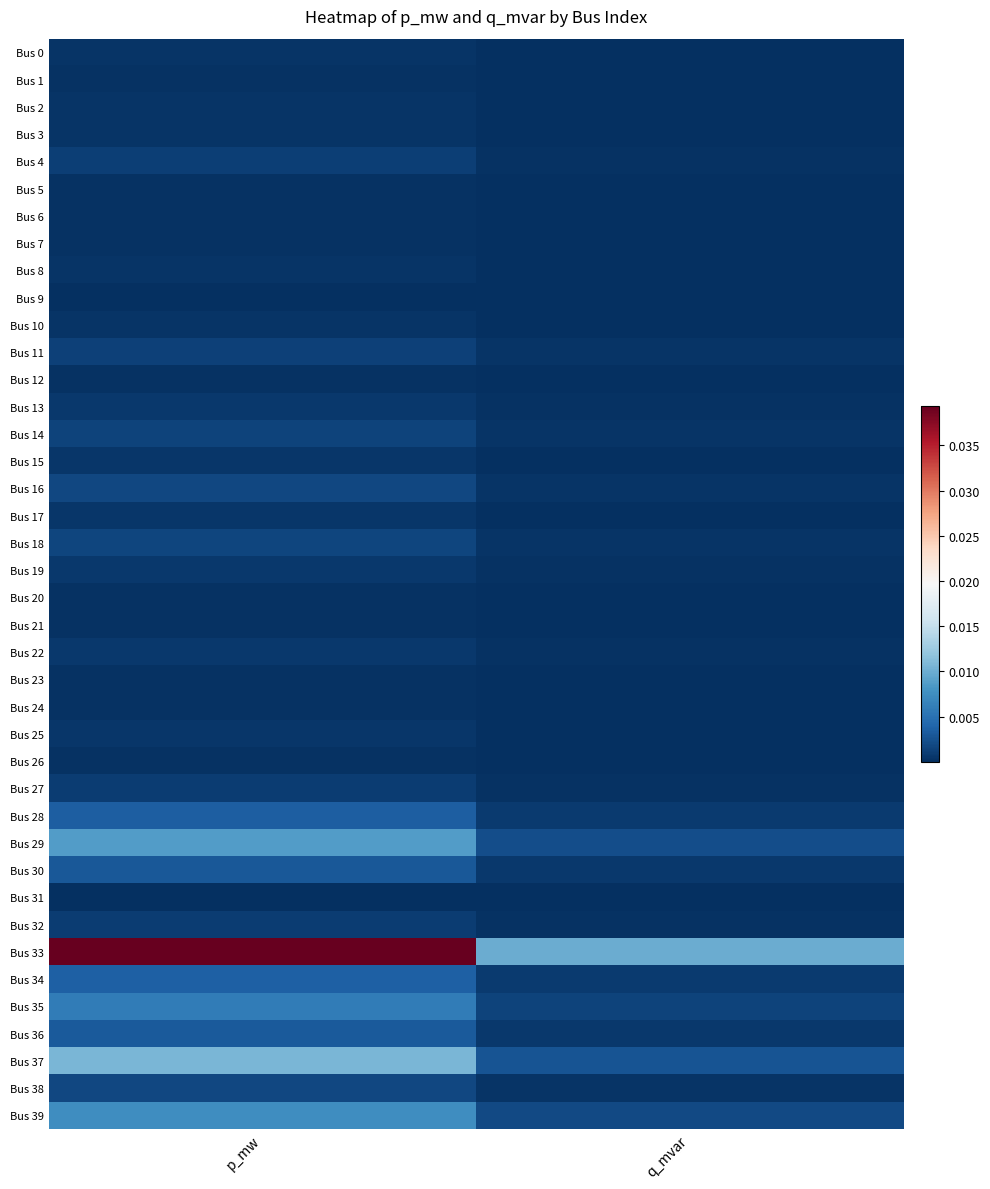

Count the number of data series in this chart.

40